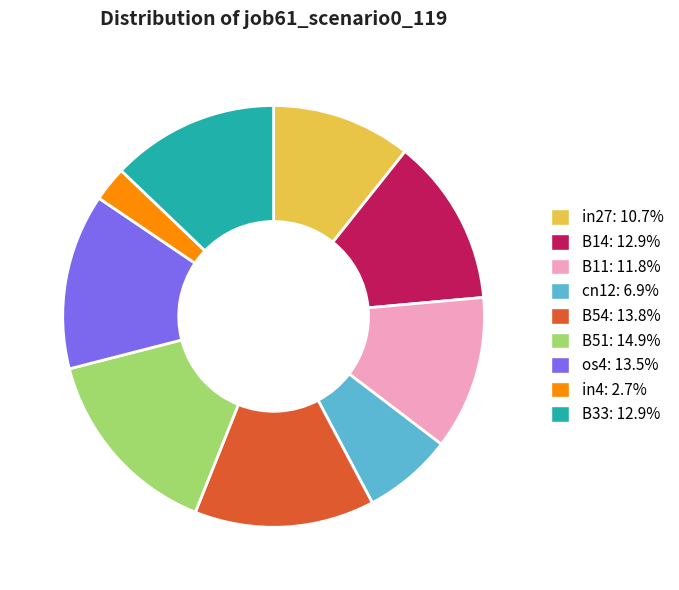

Count the number of slices in the pie.

9